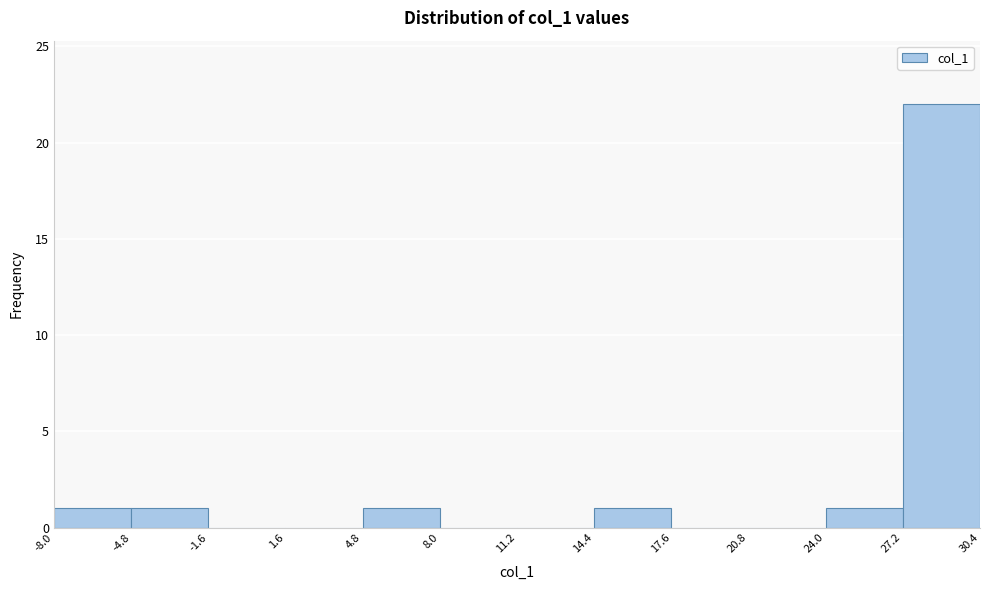

Over which range of the x-axis is the bar tallest?

27.2 to 30.4